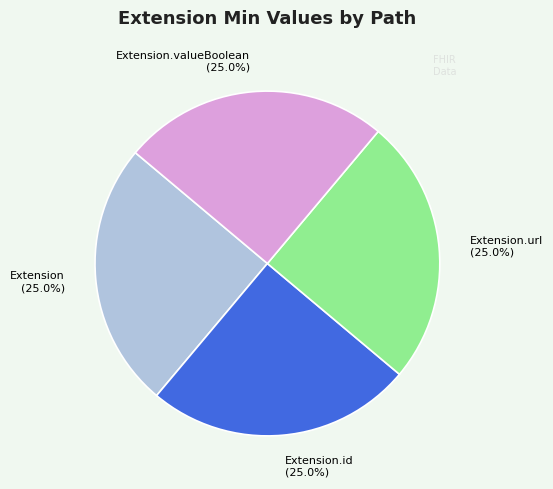

What is the ratio of the value at Extension.id (25.0%) to the value at Extension (25.0%)?

1.0